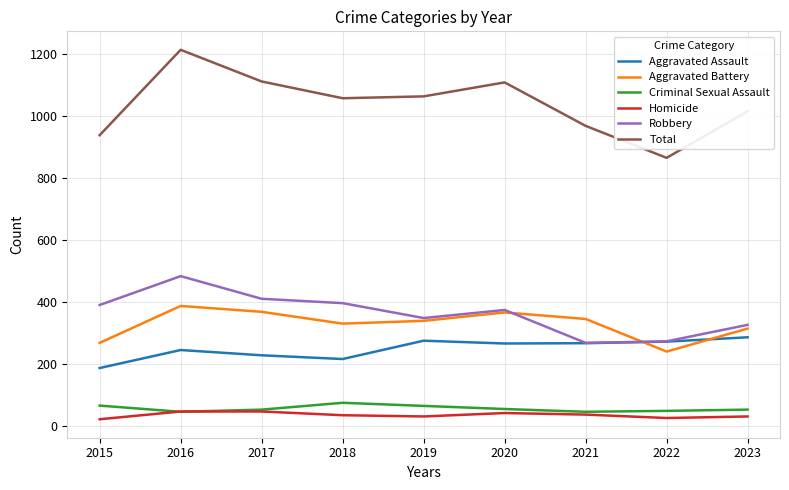

Count the number of data series in this chart.

6